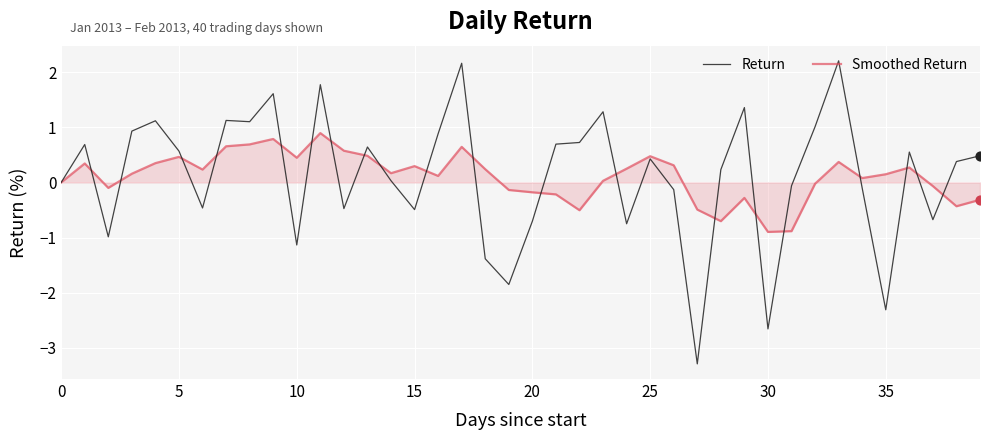

What is the minimum value shown in the chart?

-3.3